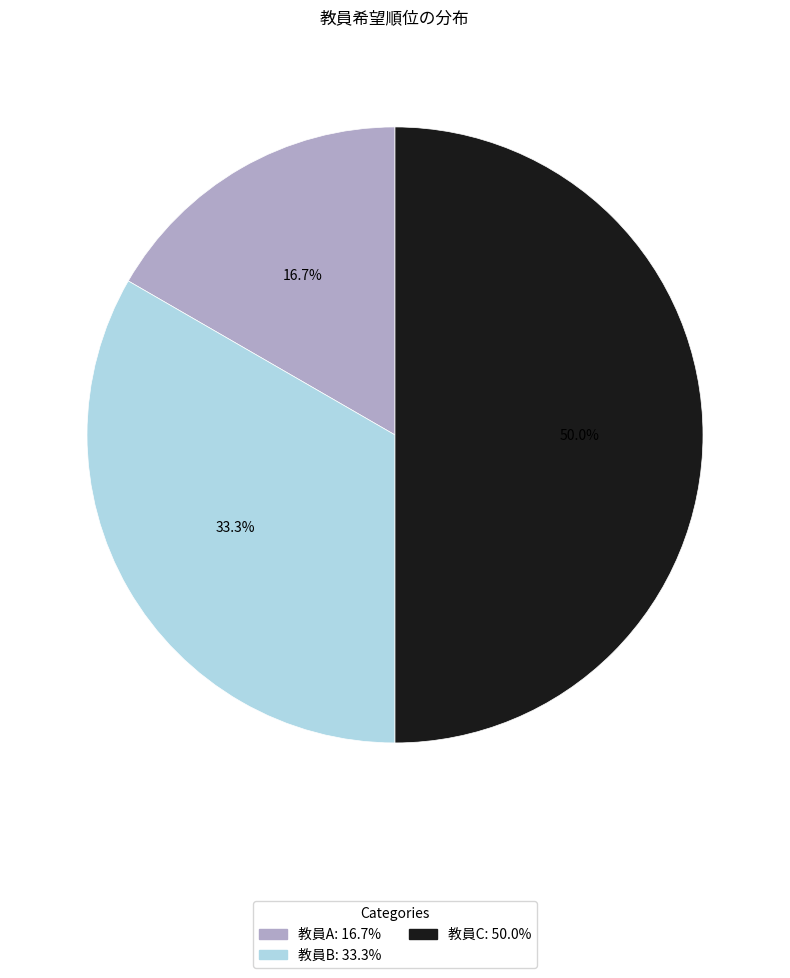

Is it true that 教員B is 21% of the pie?

False